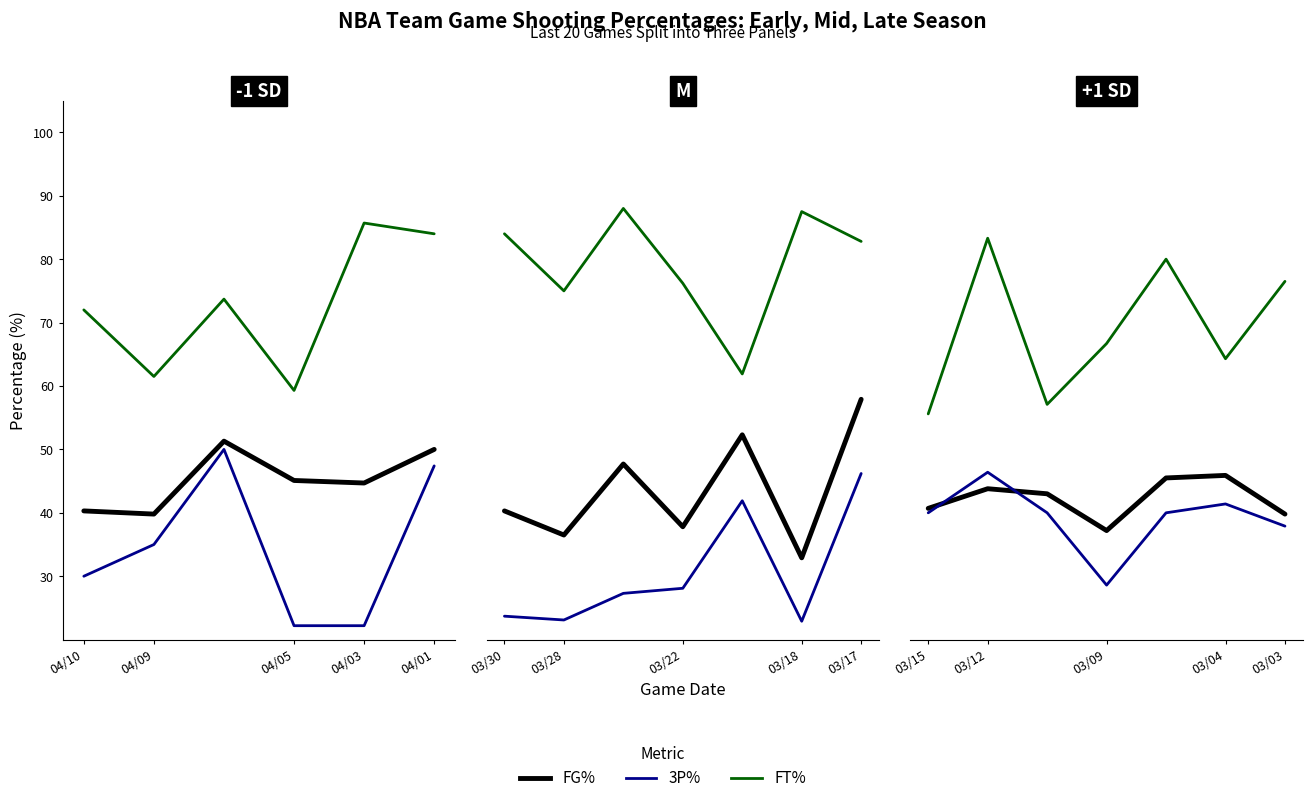

How many interior local peaks does the FG% series have?

2